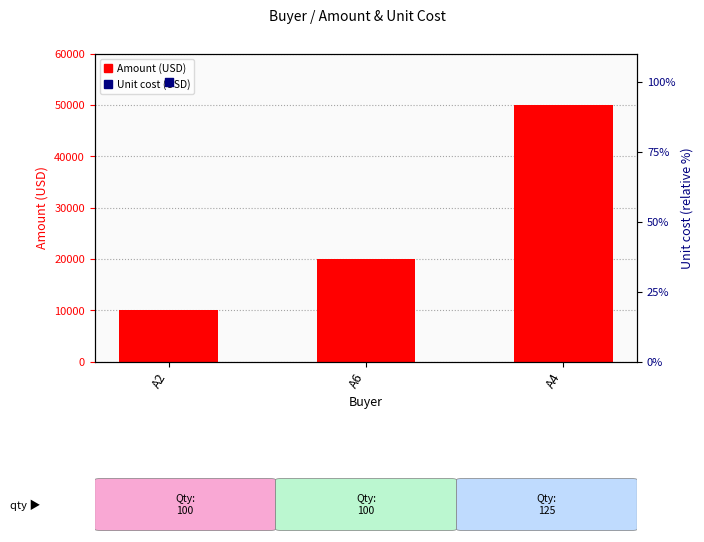

Which series reaches the maximum Y coordinate?

Amount (USD)